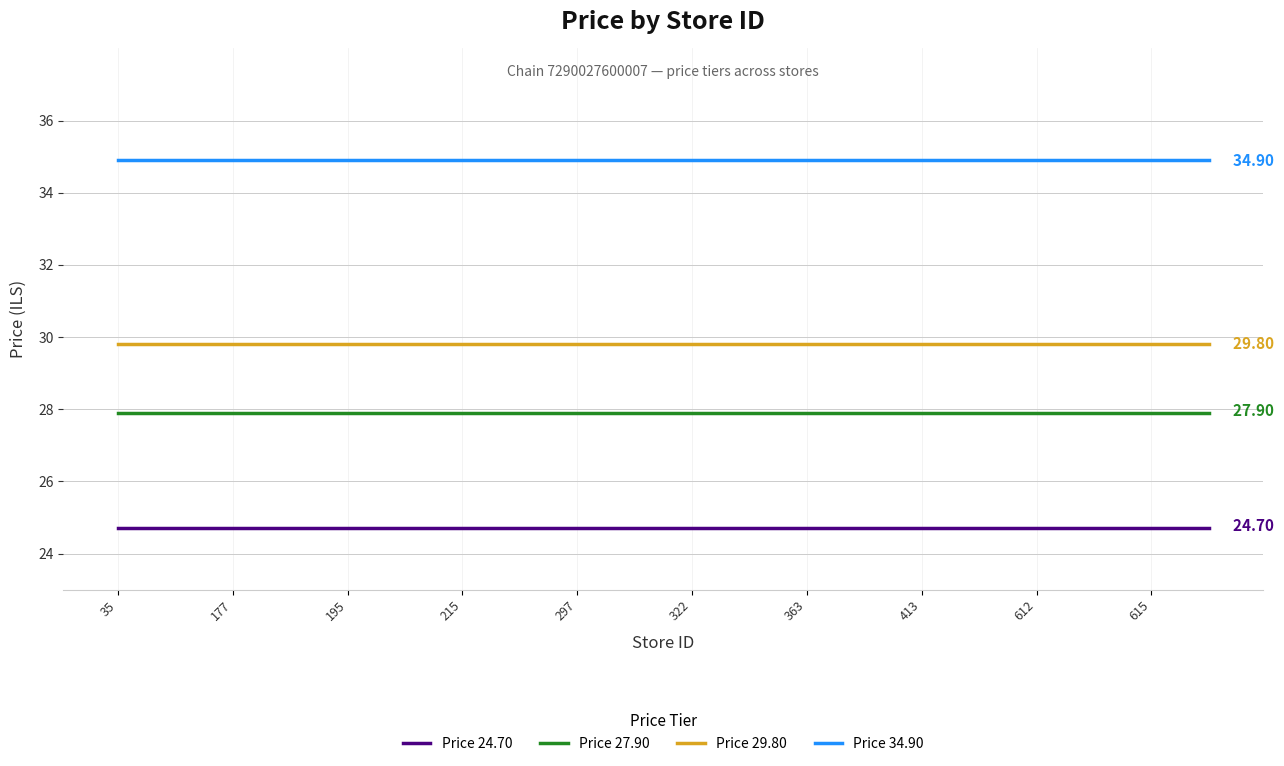

Is this an area chart (filled region under the line)?

No